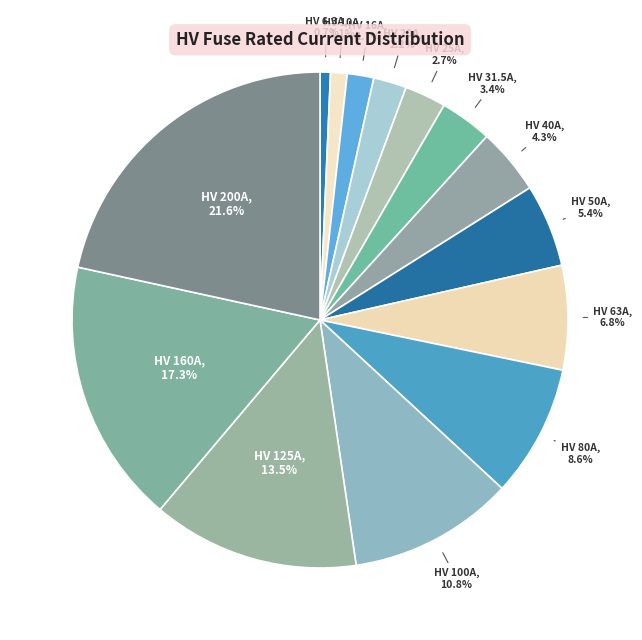

Count the number of slices in the pie.

14